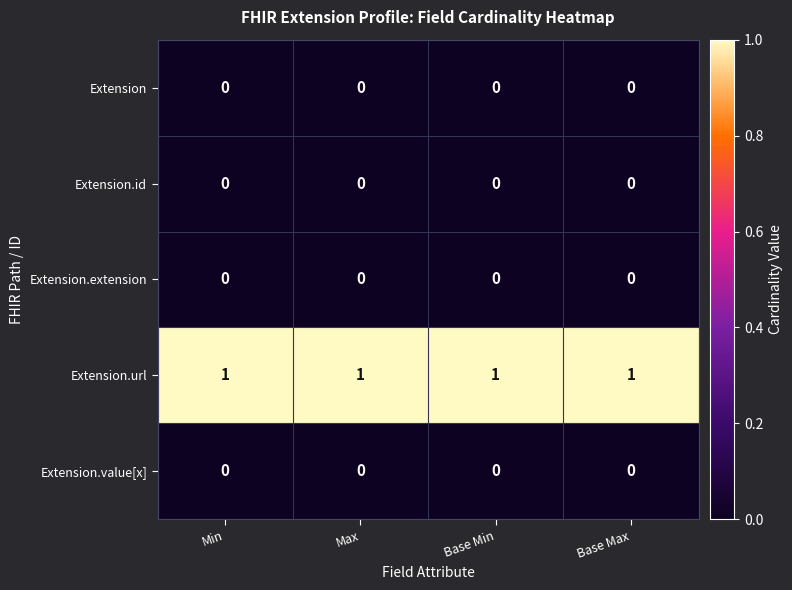

Which series has the largest total across all categories?

Extension.url